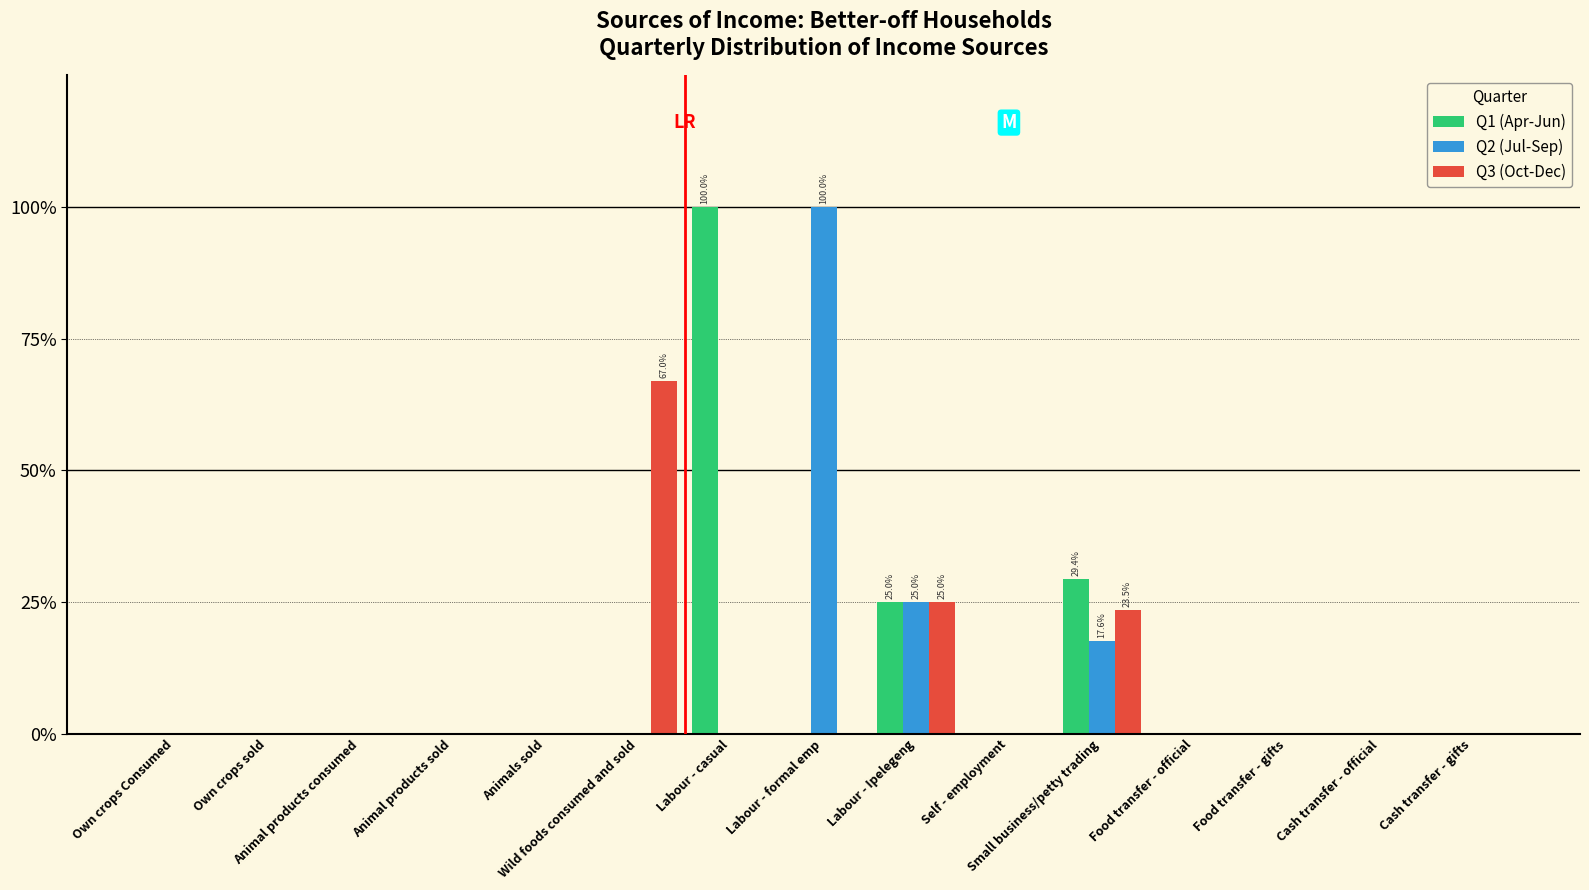

Are the bars grouped side by side (vs. stacked)?

Yes